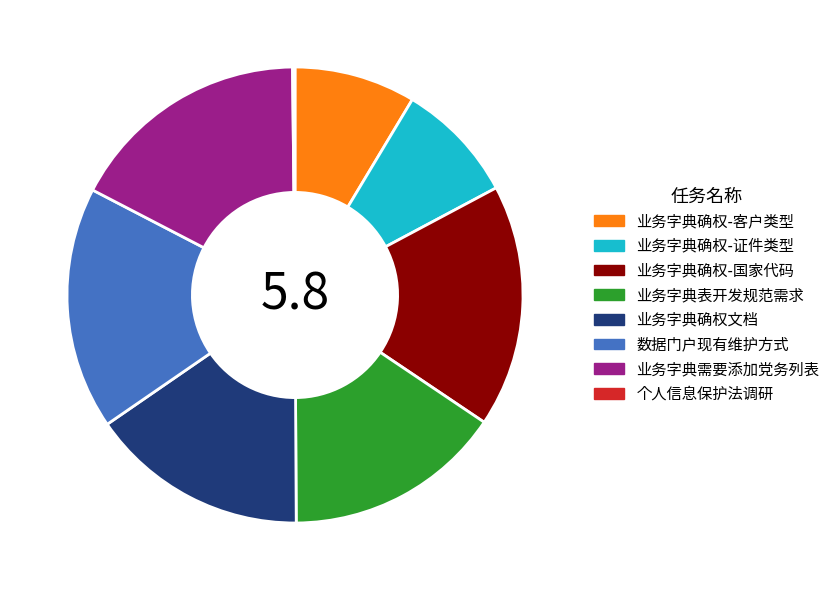

Does 业务字典表开发规范需求 account for over 50% of the chart?

No